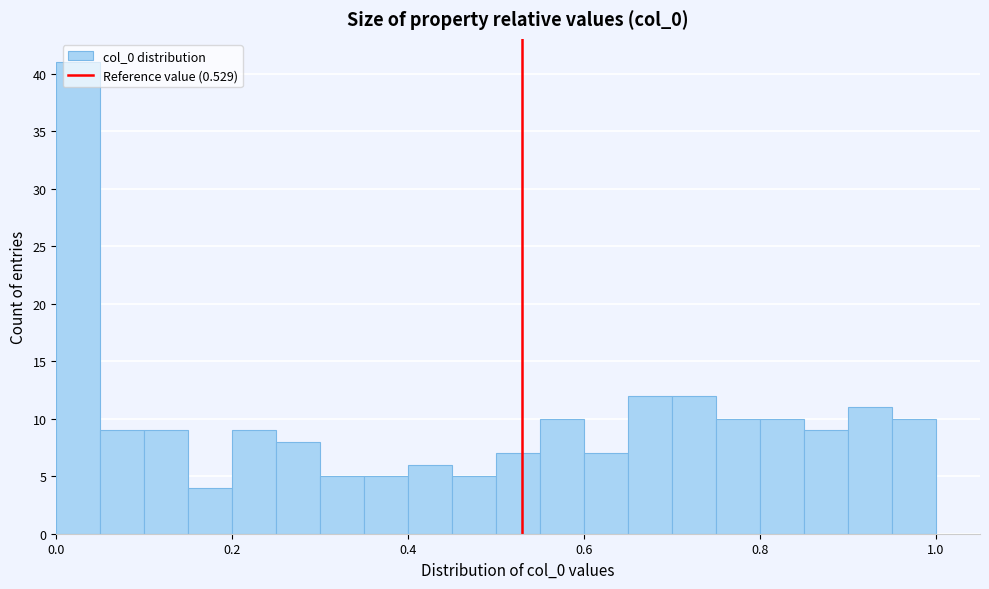

Around what value on the x-axis is the tallest bar? Give the approximate position of its centre, as read against the axis.

0.02